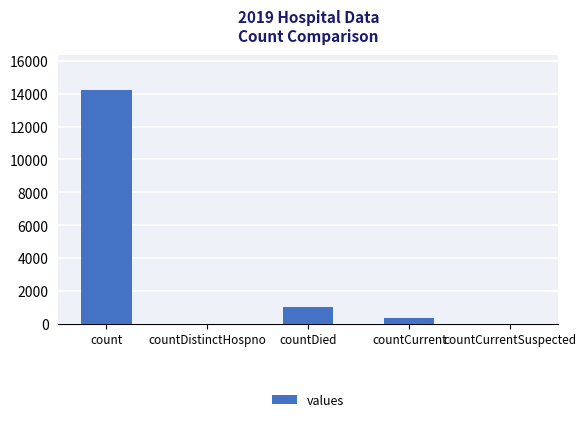

How many distinct data groups are displayed?

1